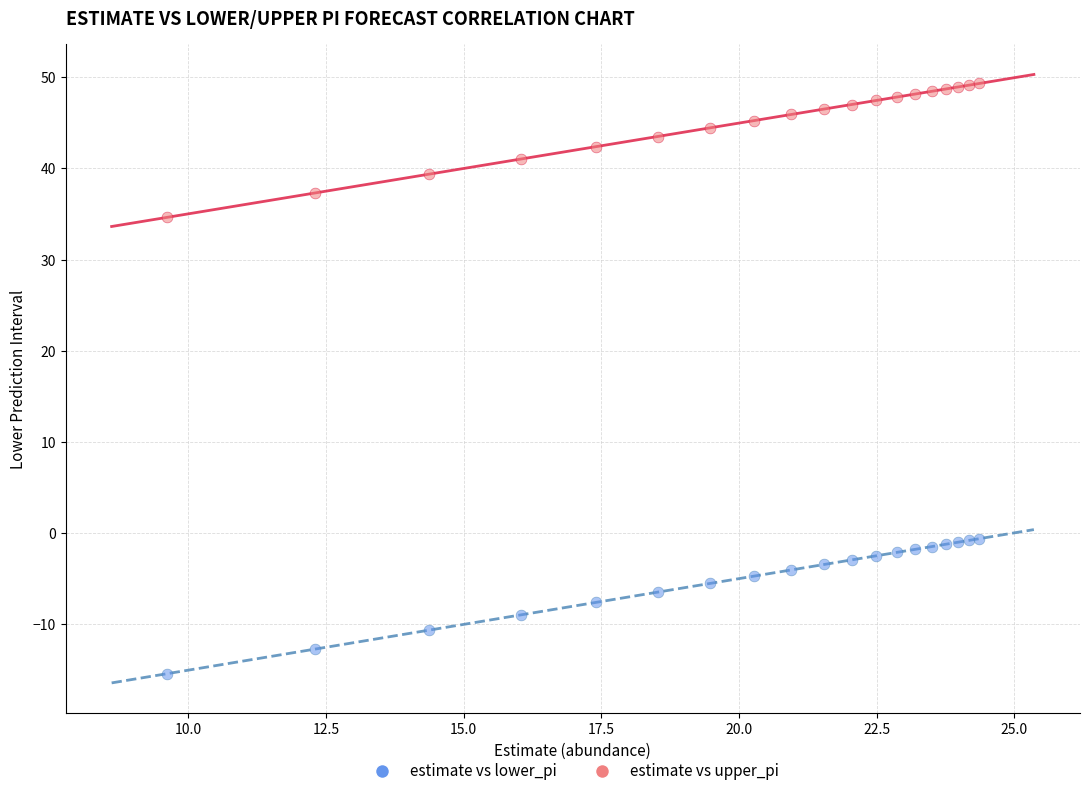

Which series has the widest spread of Y values?

estimate vs lower_pi